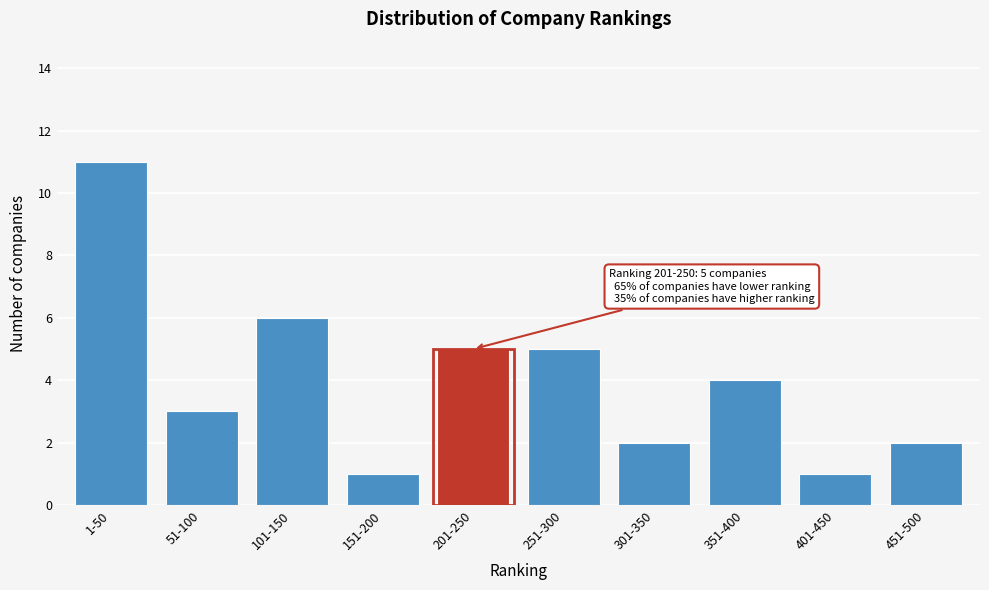

Reading left to right, list all the values displayed in this chart.

1-50=11	51-100=3	101-150=6	151-200=1	201-250=5	251-300=5	301-350=2	351-400=4	401-450=1	451-500=2